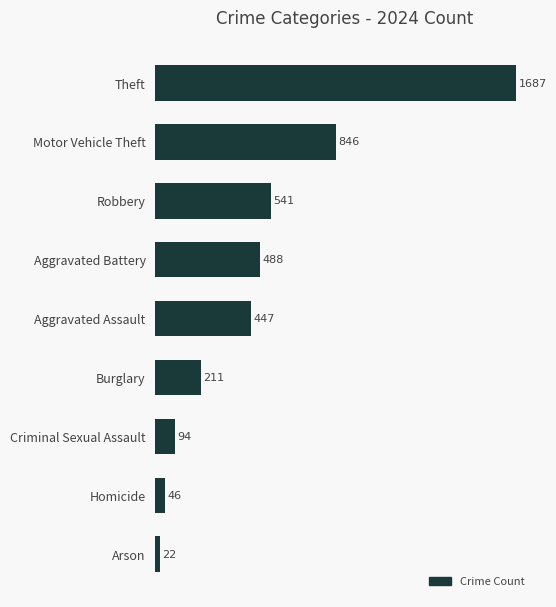

Is it true that the value at Homicide is 46?

True